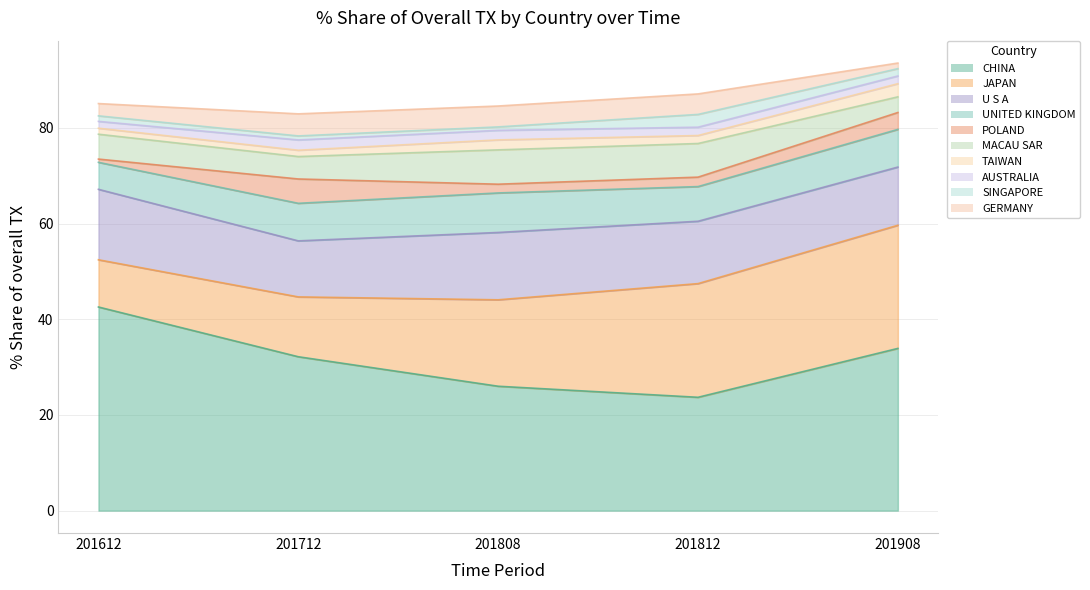

Where is the first local minimum for 201812_% Share?

POLAND